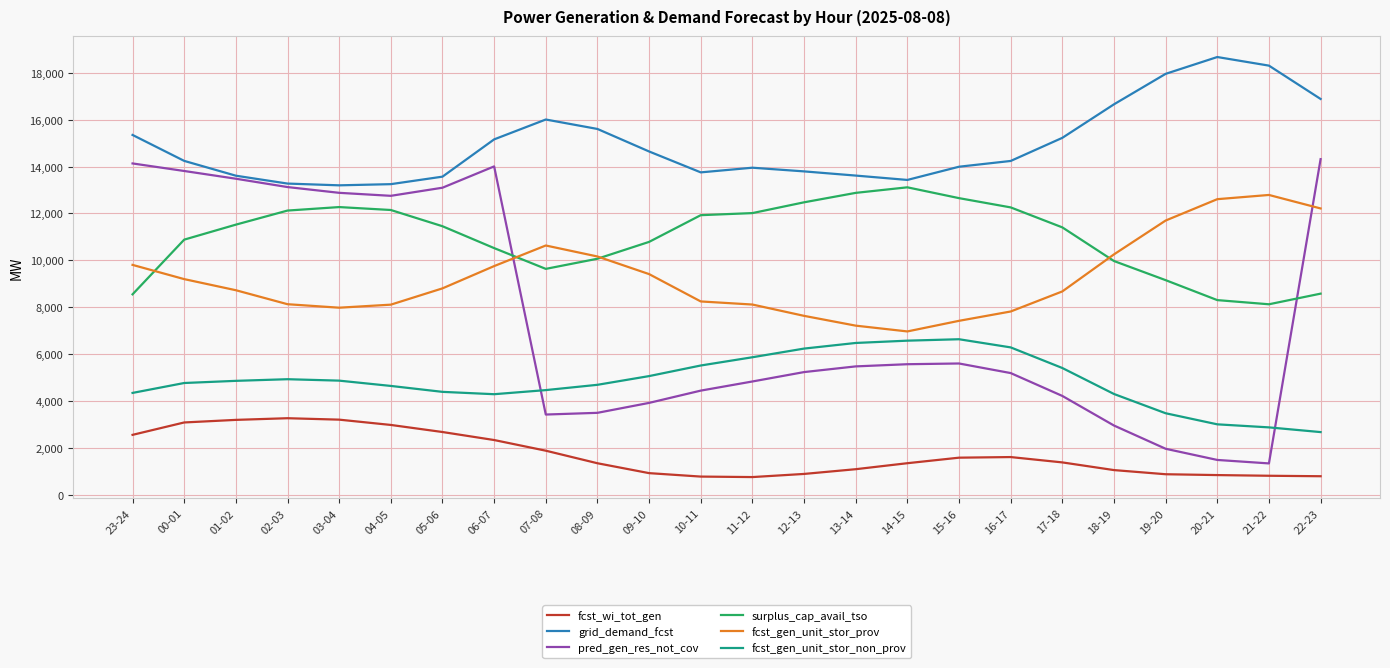

How many lines are shown in the chart?

6